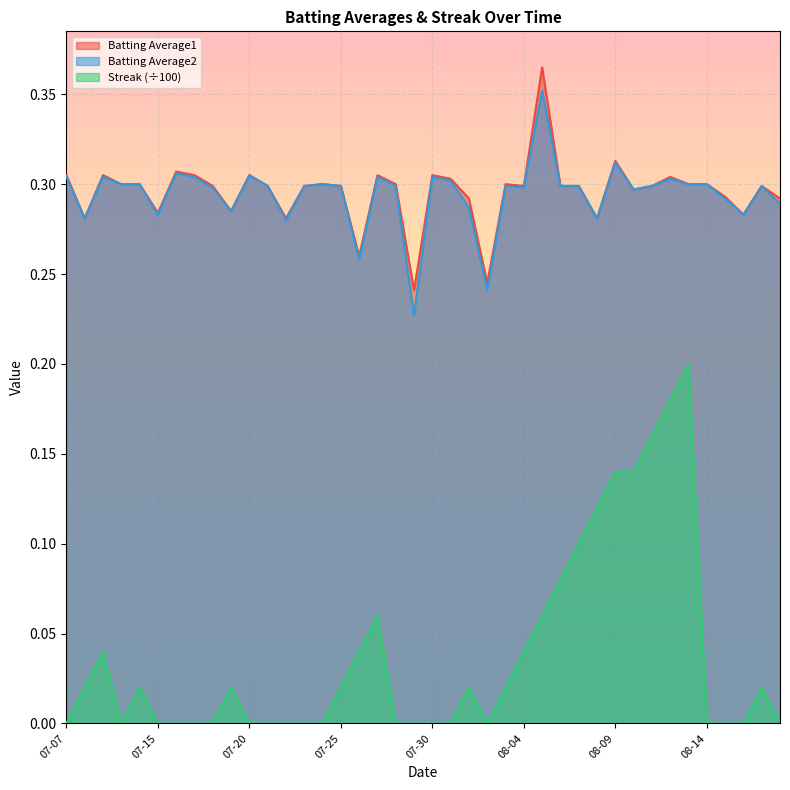

What is the highest value of the Batting Average2 series?

0.4